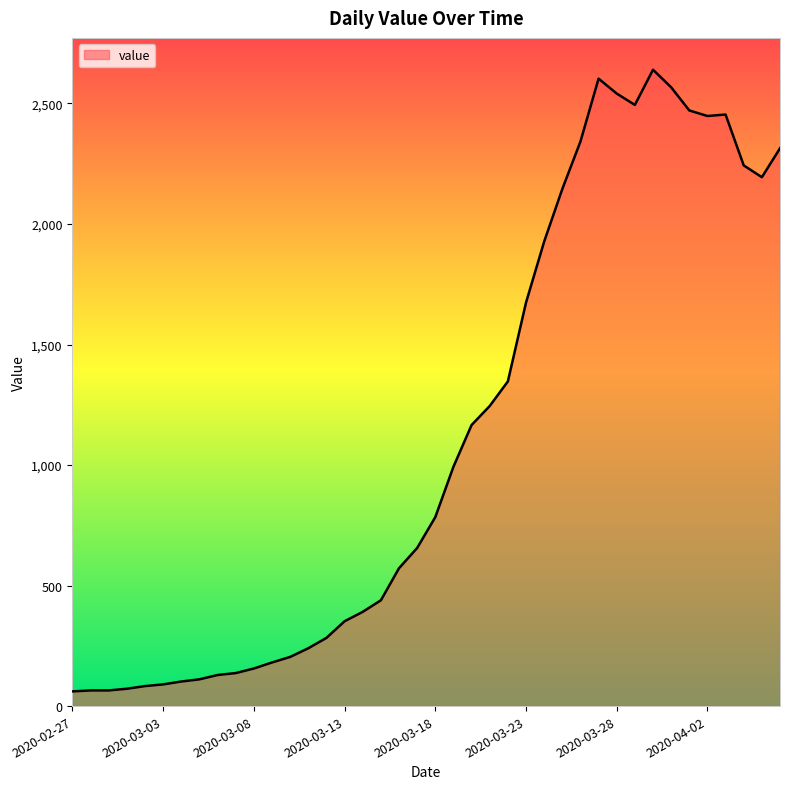

What is the difference between the maximum and minimum values?

2579